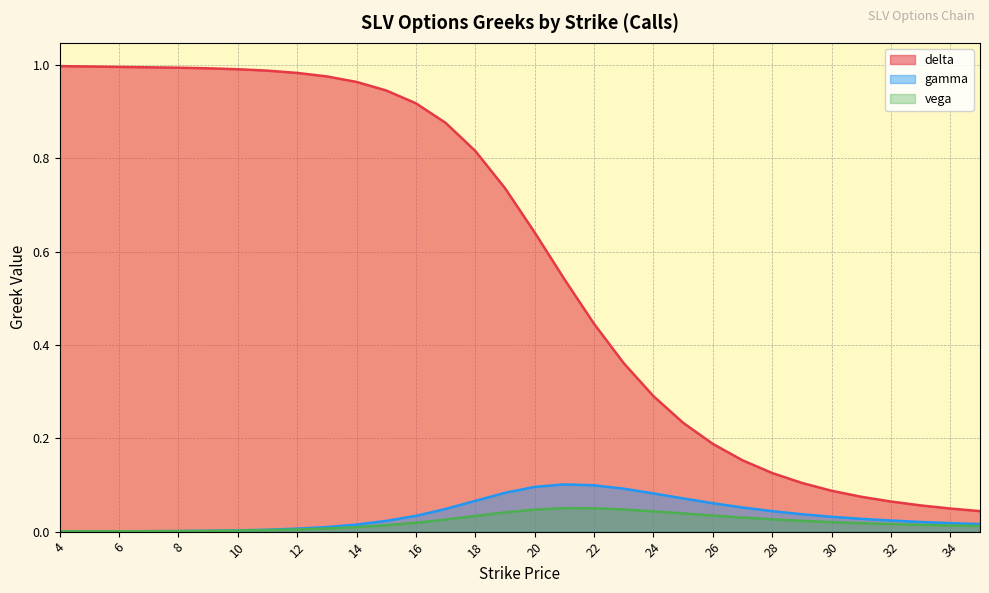

Rank the categories by delta value from highest to lowest.

4, 5, 6, 7, 8, 9, 10, 11, 12, 13, 14, 15, 16, 17, 18, 19, 20, 21, 22, 23, 24, 25, 26, 27, 28, 29, 30, 31, 32, 33, 34, 35